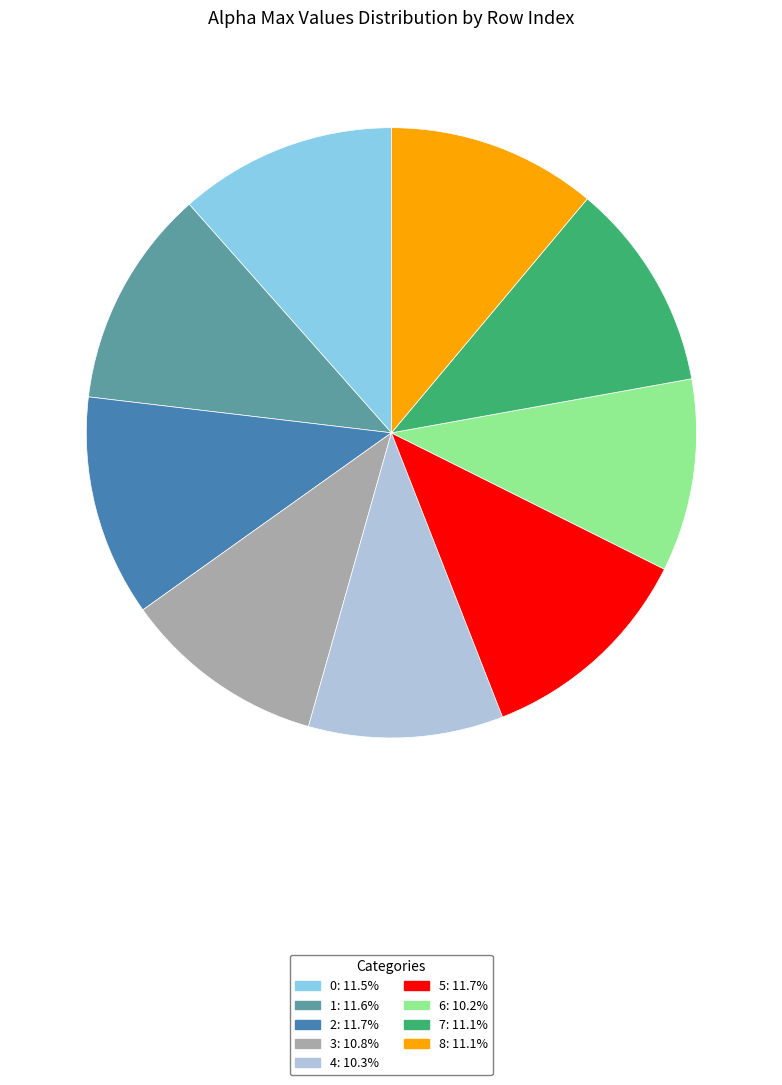

How many slices are in this pie chart?

9